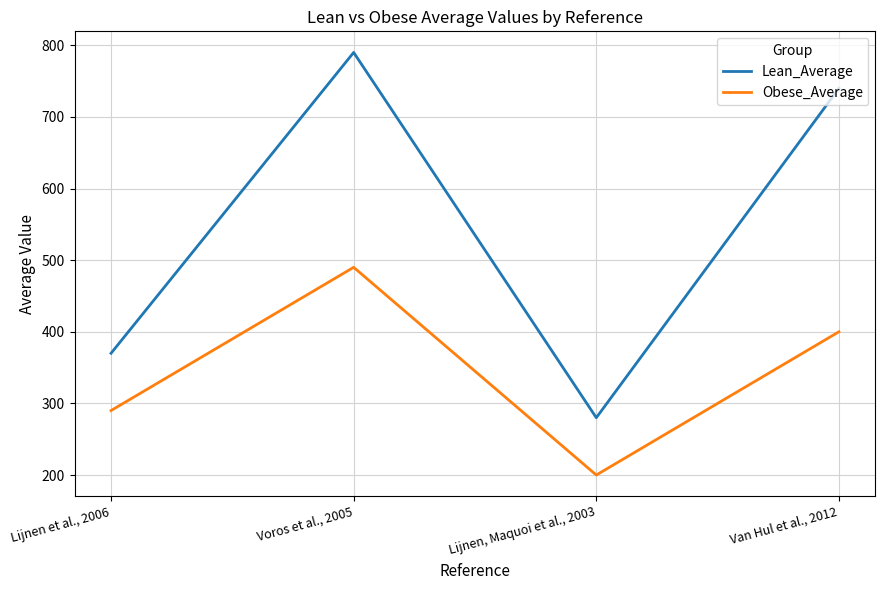

Where is Obese_Average nearest to the value 345?

Lijnen et al., 2006